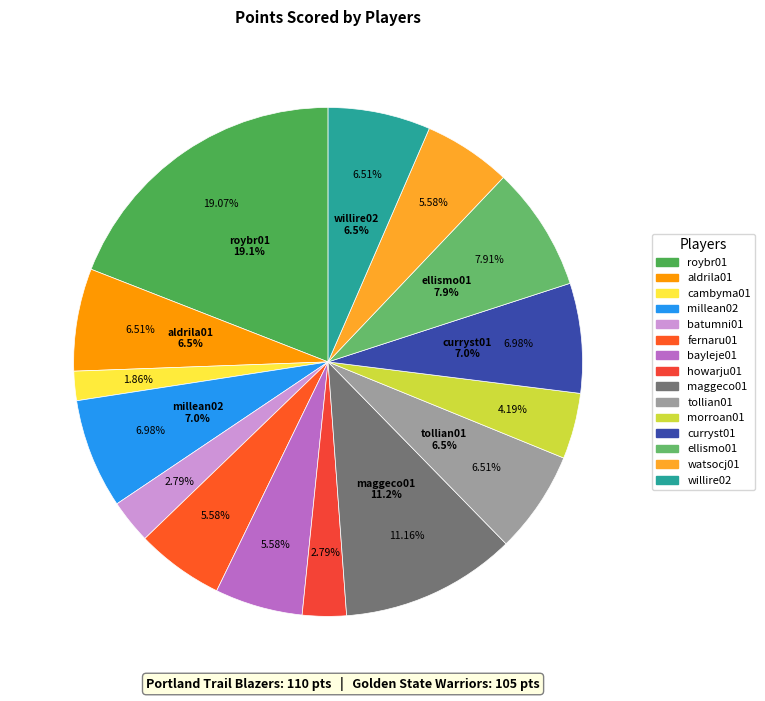

Combined, what portion of the pie is ellismo01 and willire02?

14.4%